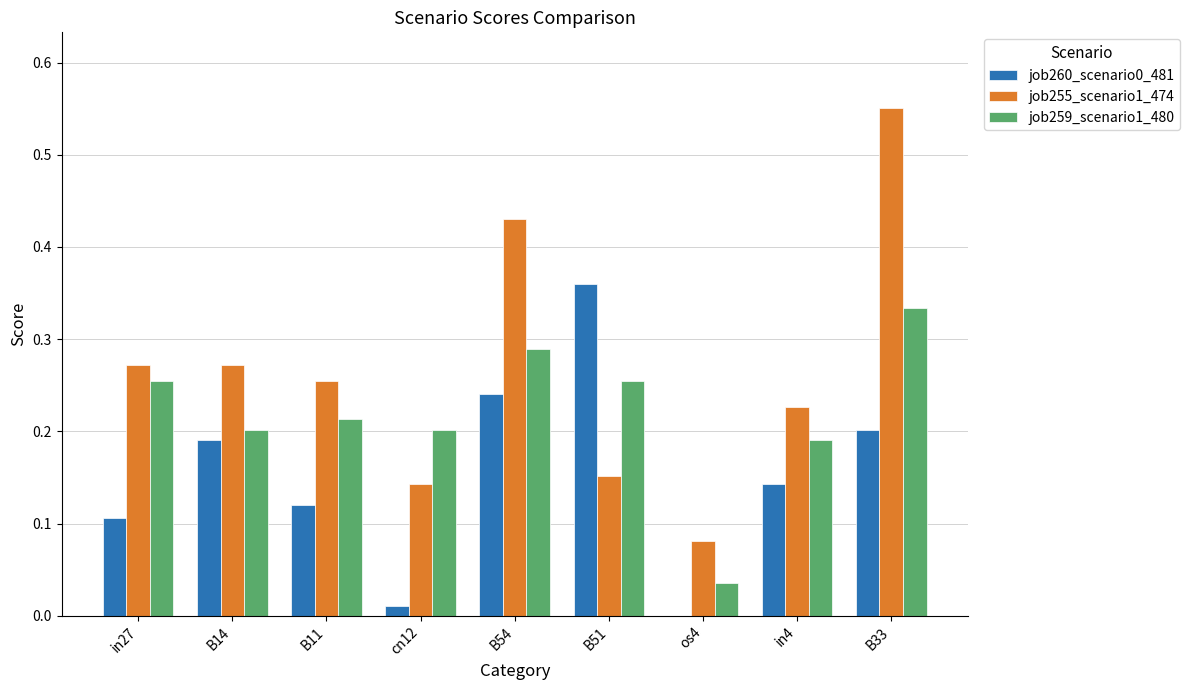

Which category has the highest value across all series?

B33